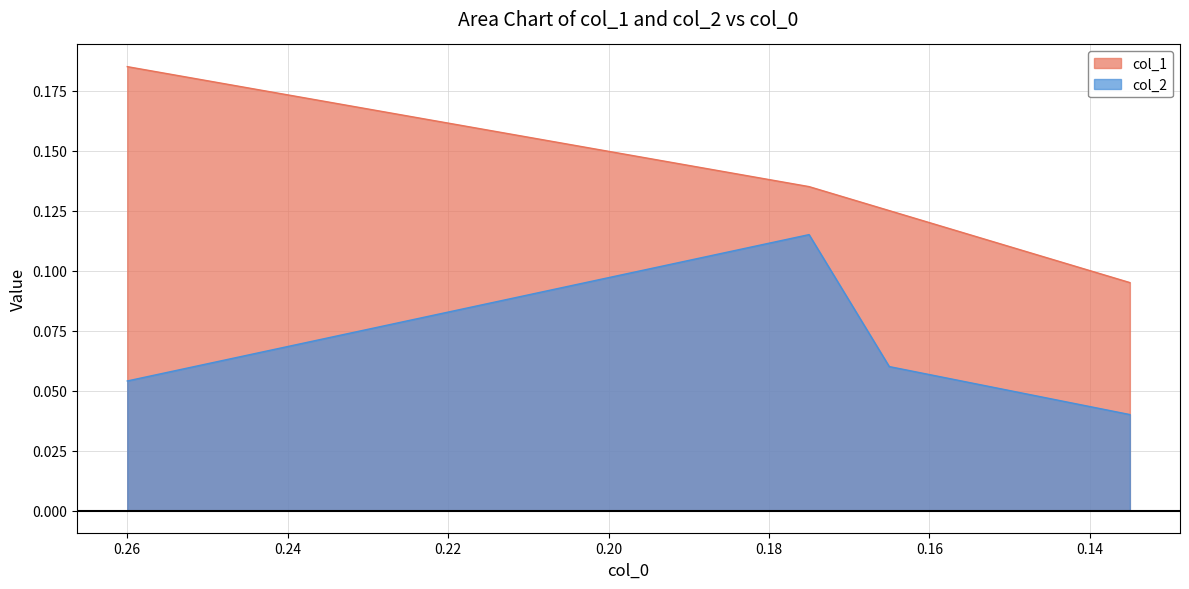

The value of col_1 at 0.165 is 0.1. True or false?

True